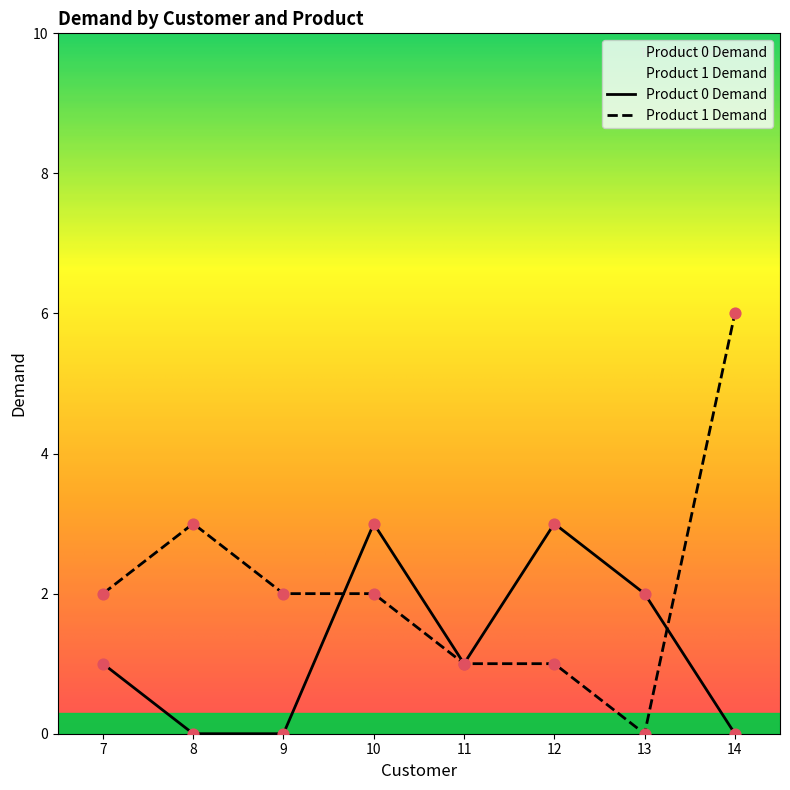

What are all the series names shown in the legend?

Product 0 Demand, Product 1 Demand